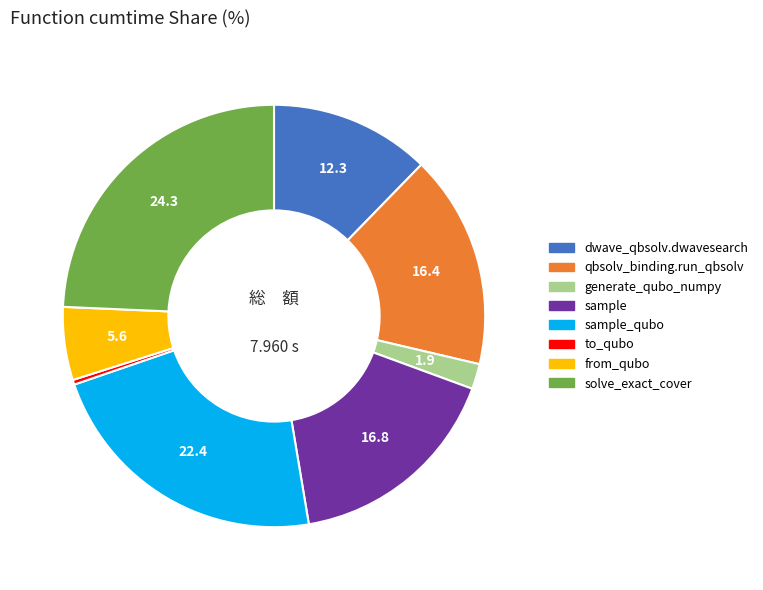

Does any single category account for the majority?

No